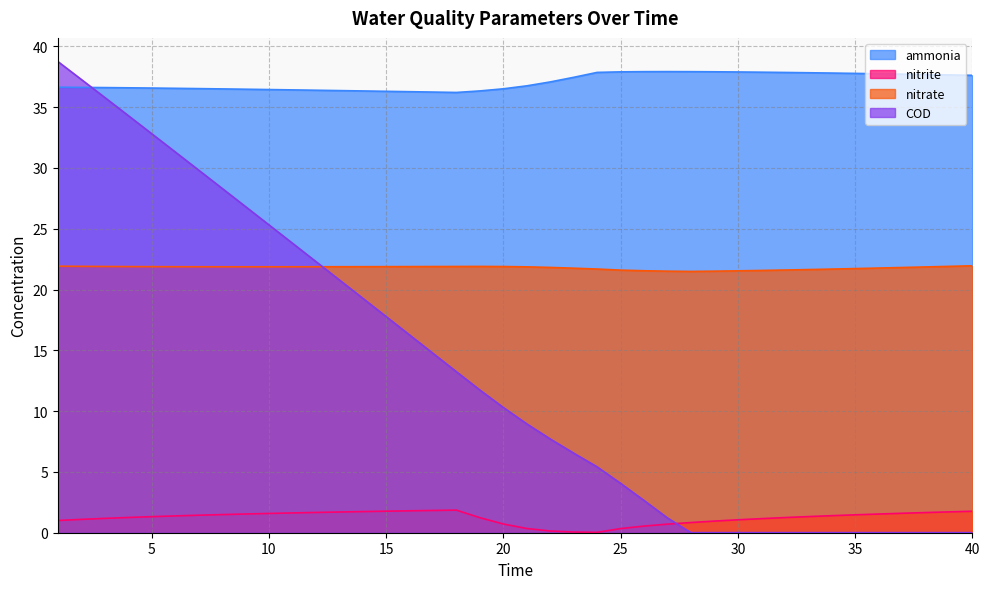

What is the sum of all nitrite values?

49.1